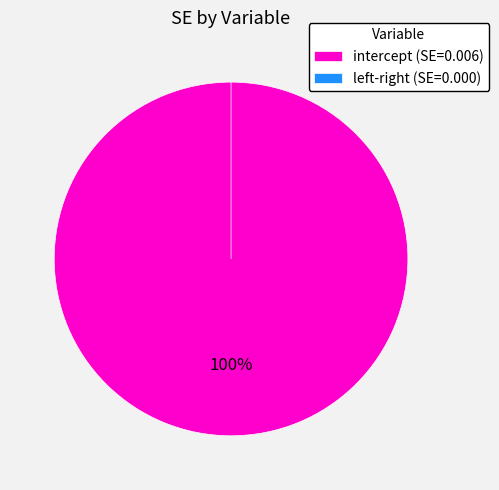

Rank the categories by value from lowest to highest.

left-right, intercept